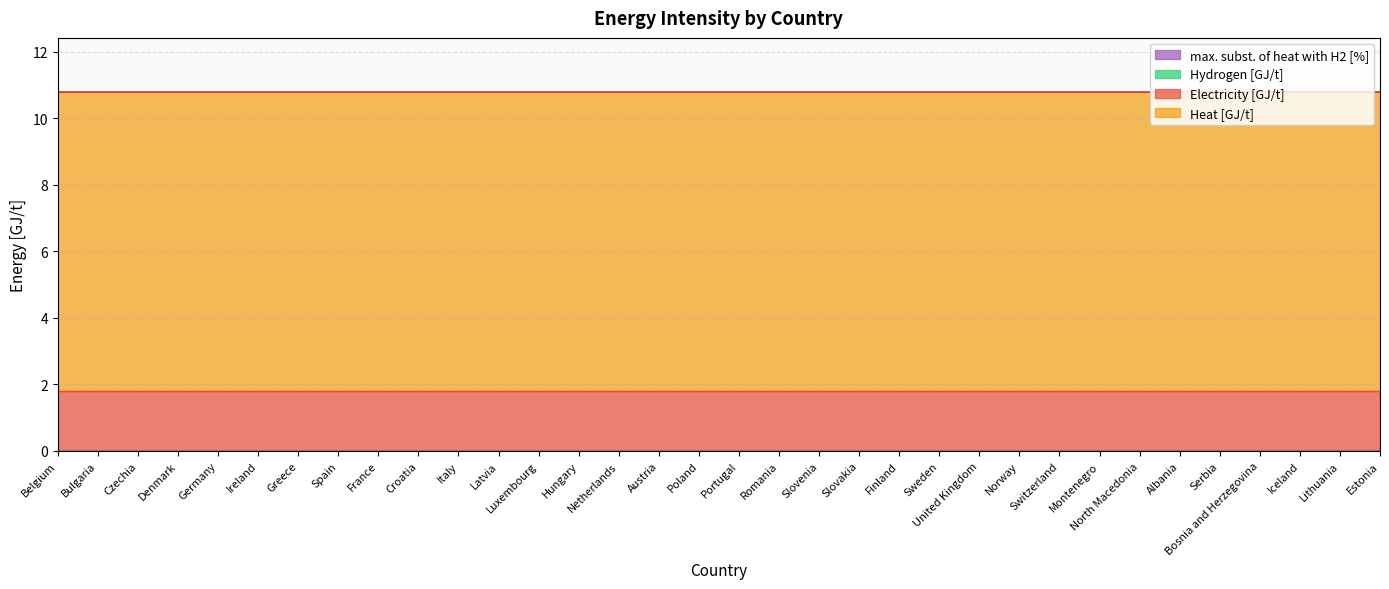

True or false: Heat [GJ/t] and max. subst. of heat with H2 [%] intersect in this chart.

False